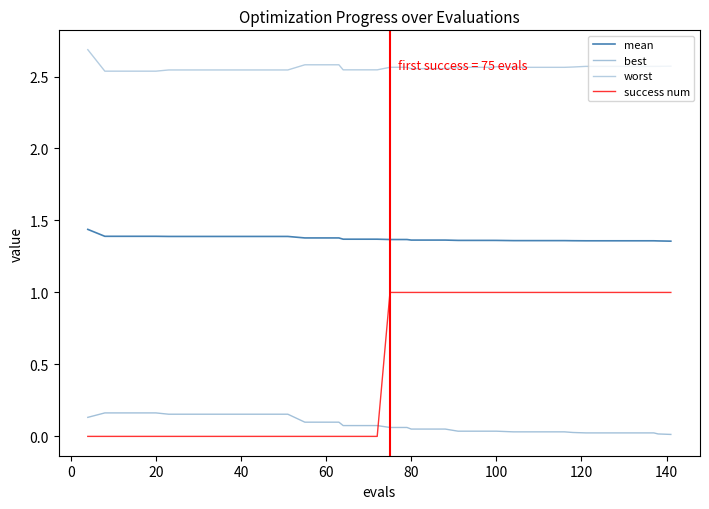

Is this an area chart (filled region under the line)?

No